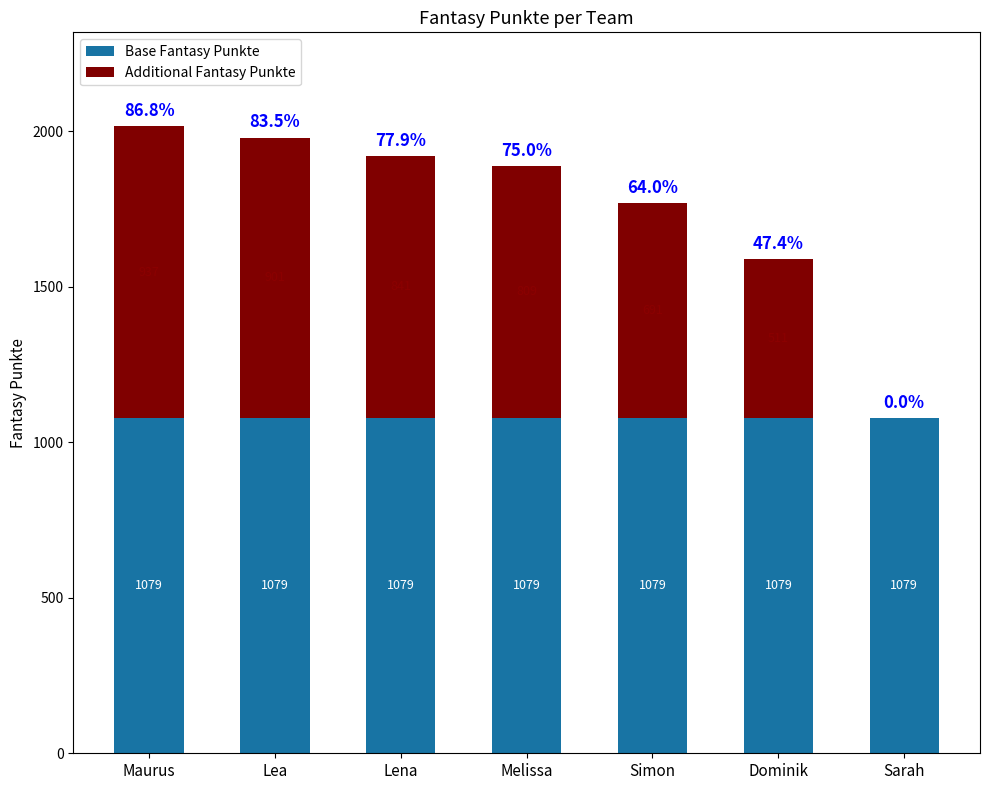

What is the sum of all Base Fantasy Punkte values?

7553